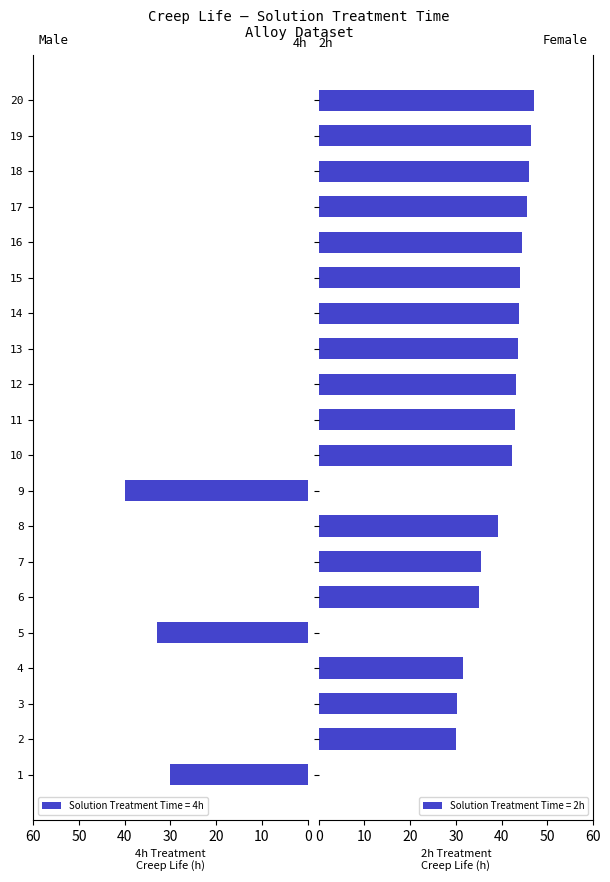

Which category has the highest value in the Solution Treatment Time = 4h series?

9